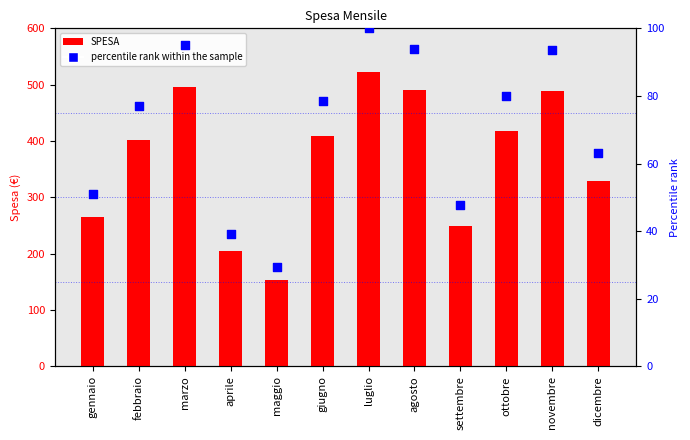

Which series reaches the minimum Y coordinate?

percentile rank